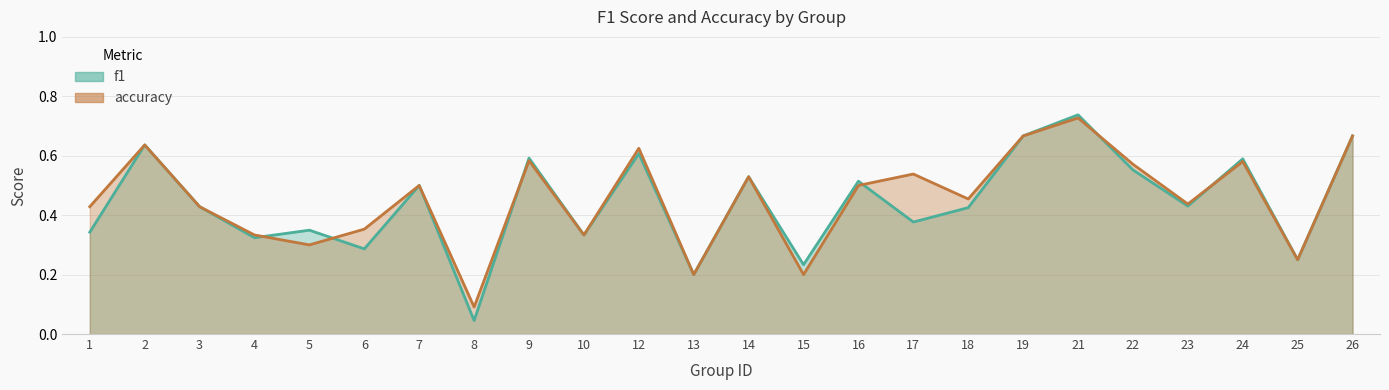

What is the difference between the f1 values at 12 and 25?

0.4